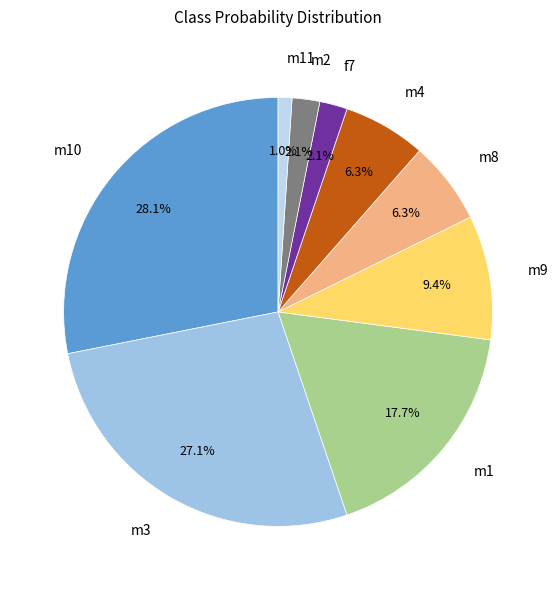

To the nearest percent, what is the difference between the m8 and f7 slice percentages?

4%